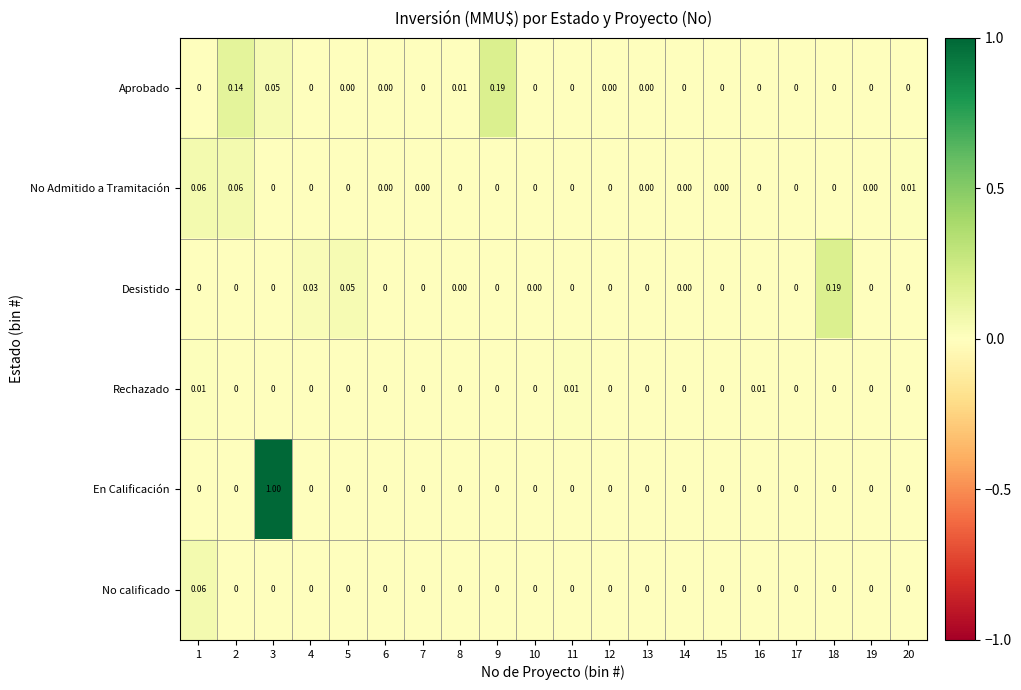

How many series are shown in this chart?

6